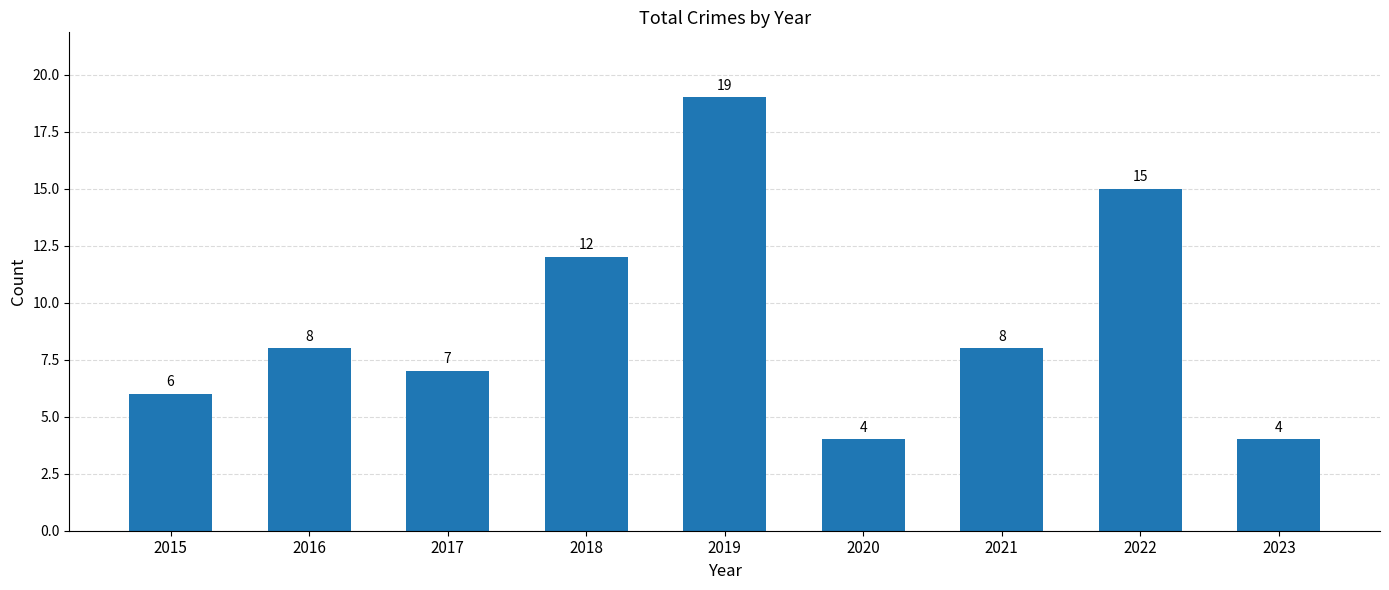

Read the value at 2022.

15